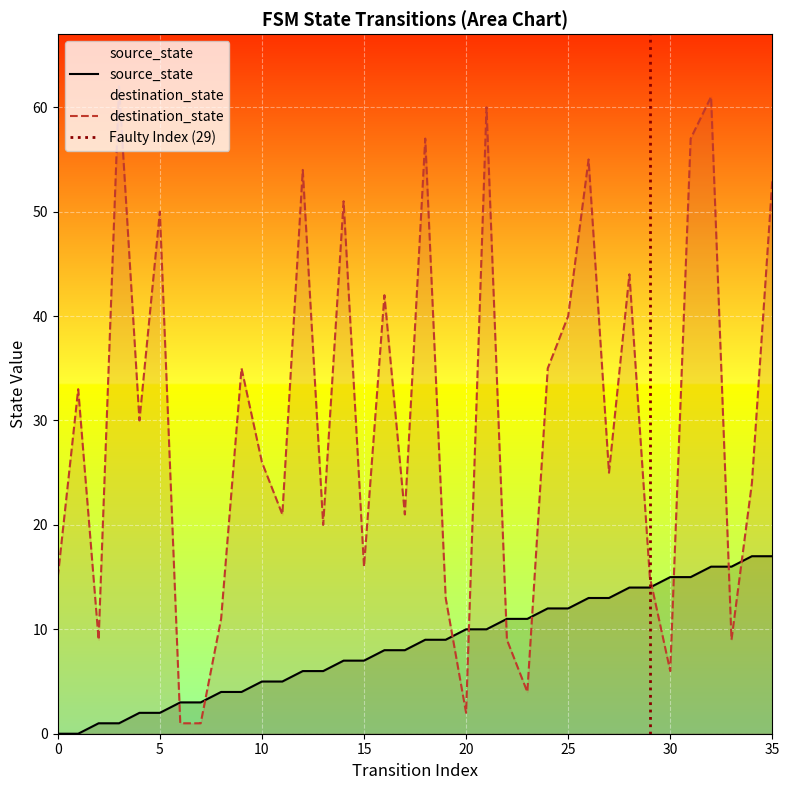

True or false: source_state has a value of 14 at 29.

True